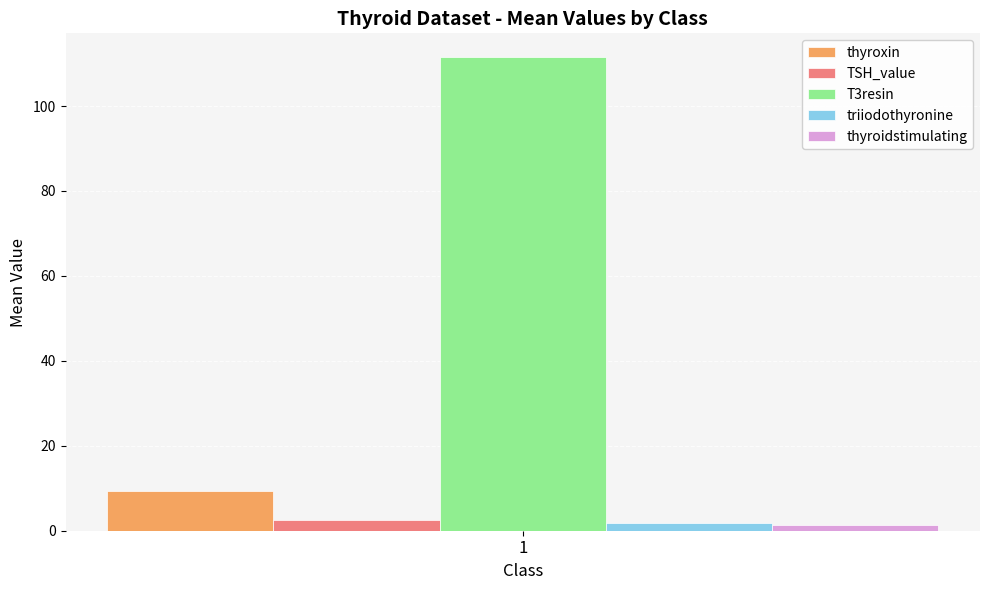

Rank the categories by TSH_value value from lowest to highest.

1